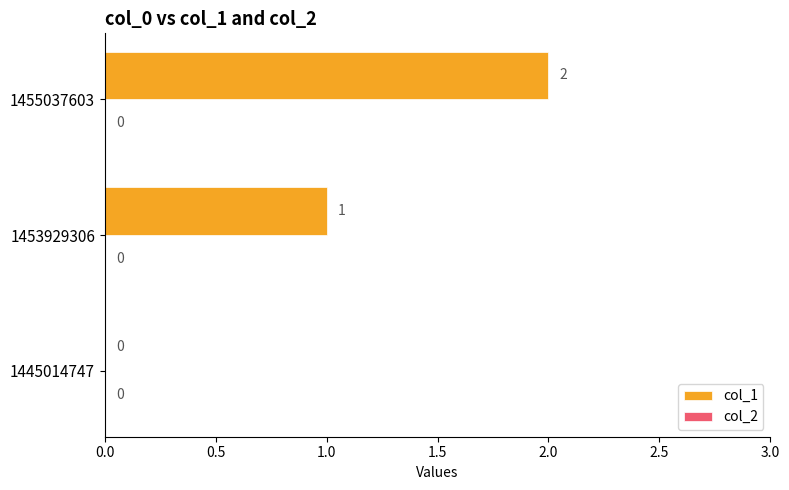

The chart shows a value of 1 at 1445014747. True or false?

False